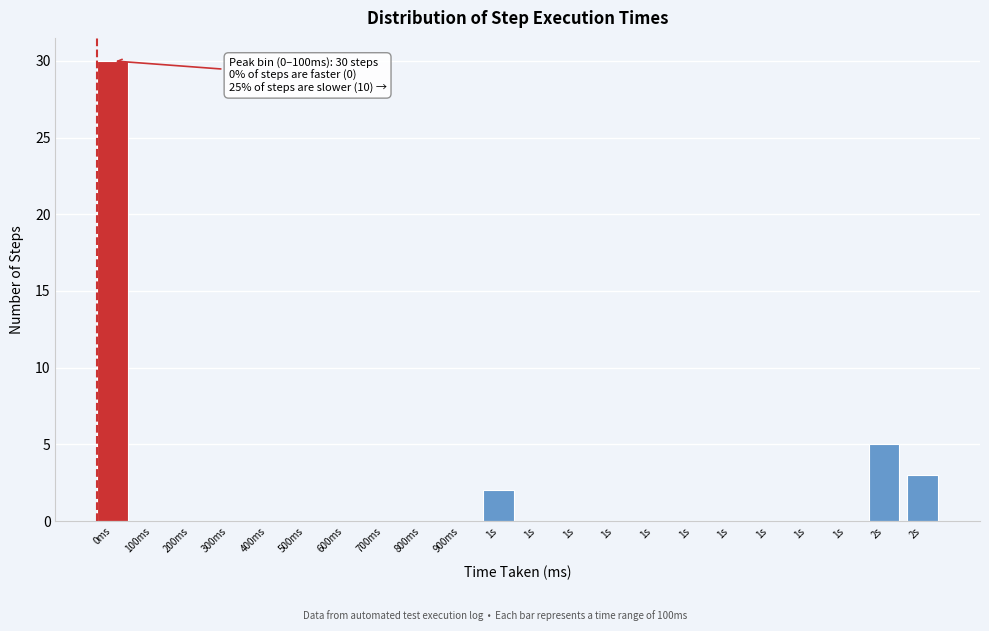

Count the number of data series in this chart.

1